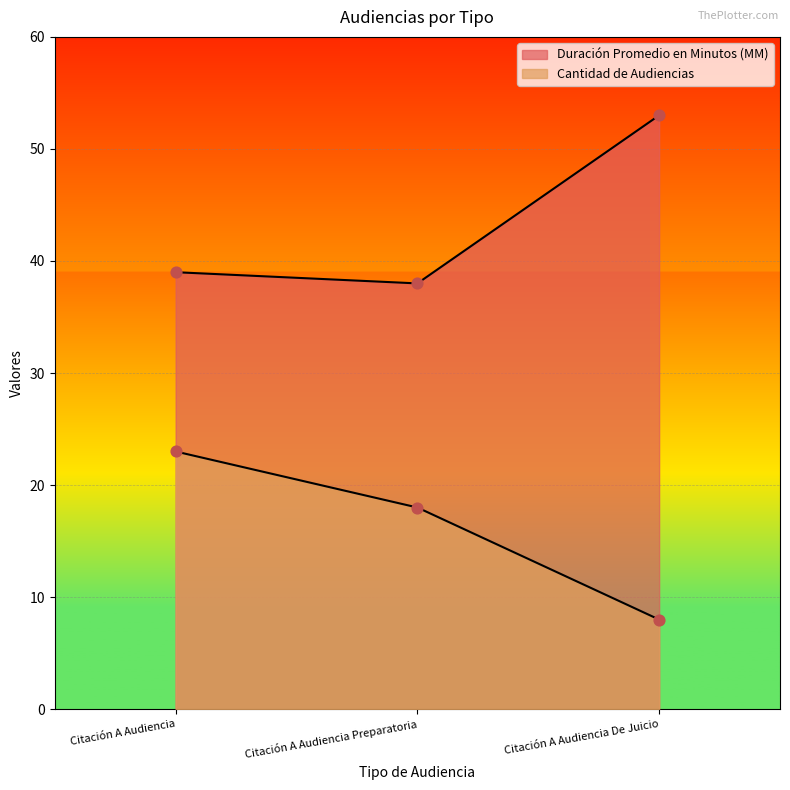

Which series reaches the maximum Y coordinate?

Duración Promedio en Minutos (MM)